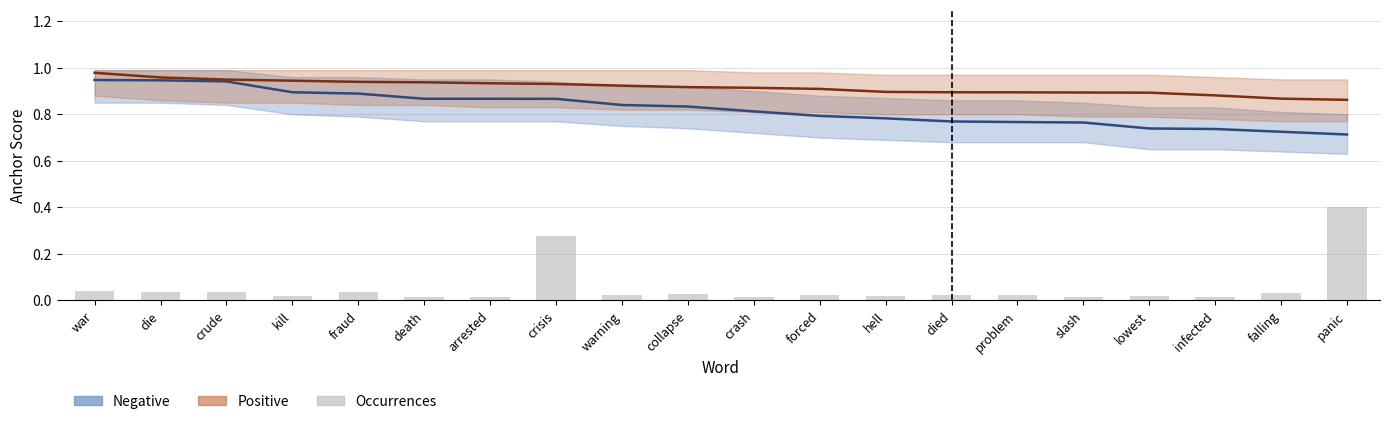

Reading left to right, extract all data points from this chart.

negative anchor score: 0.9	0.9	0.9	0.9	0.9	0.9	0.9	0.9	0.8	0.8	0.8	0.8	0.8	0.8	0.8	0.8	0.7	0.7	0.7	0.7
positive anchor score: 1.0	1.0	0.9	0.9	0.9	0.9	0.9	0.9	0.9	0.9	0.9	0.9	0.9	0.9	0.9	0.9	0.9	0.9	0.9	0.9
type occurences negative: 0.0	0.0	0.0	0.0	0.0	0.0	0.0	0.3	0.0	0.0	0.0	0.0	0.0	0.0	0.0	0.0	0.0	0.0	0.0	0.4